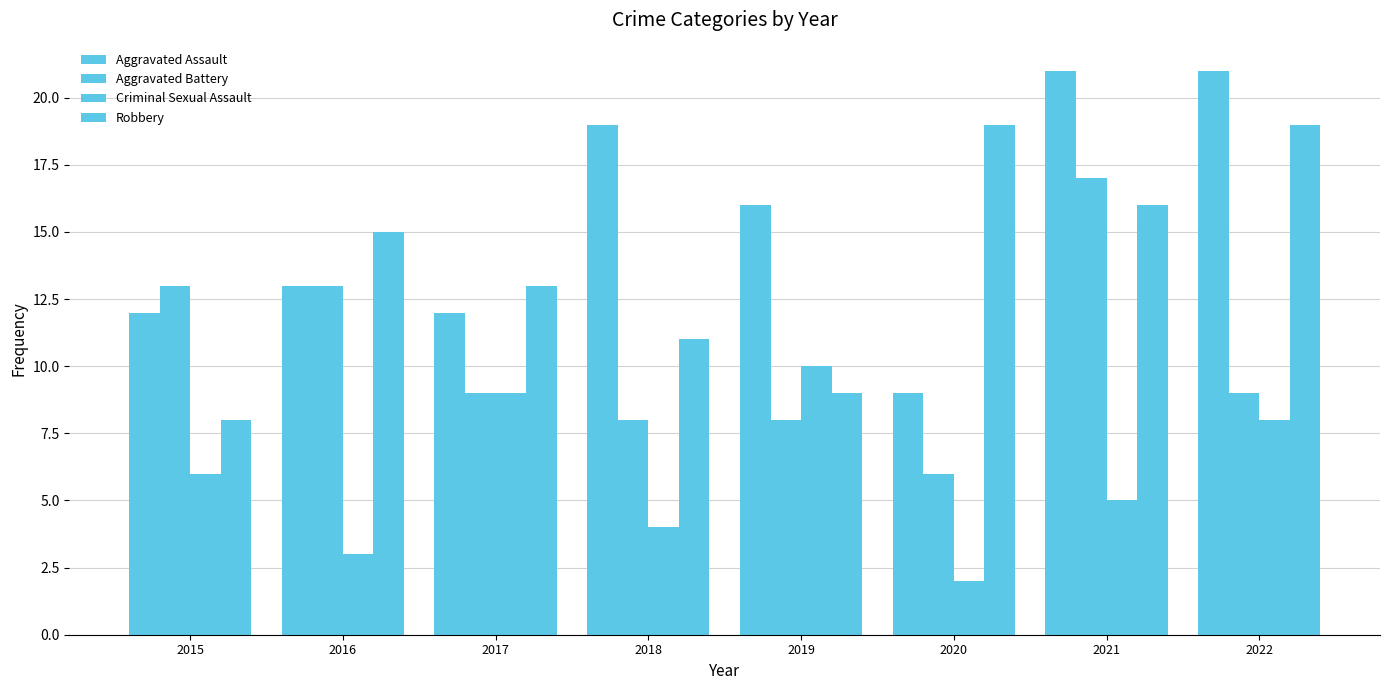

Is the value of Robbery at 2018 greater than the value of Aggravated Battery at 2022?

Yes